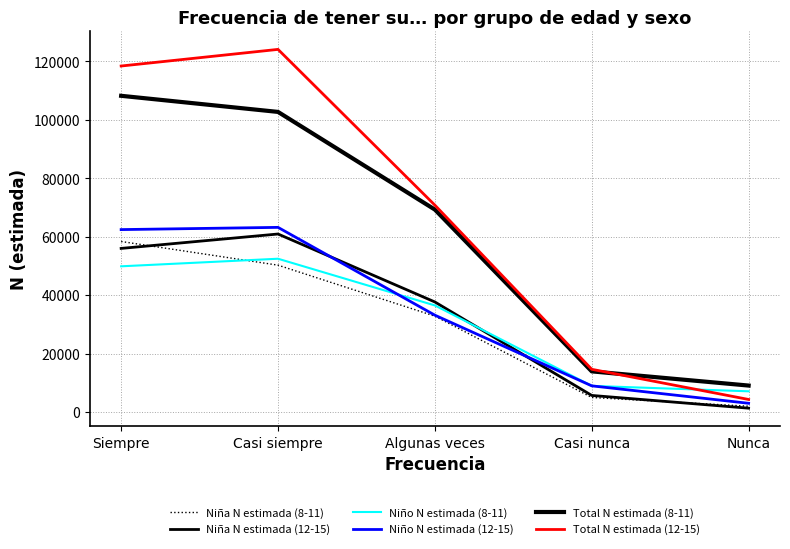

At how many categories does at least one series exceed 20112?

3